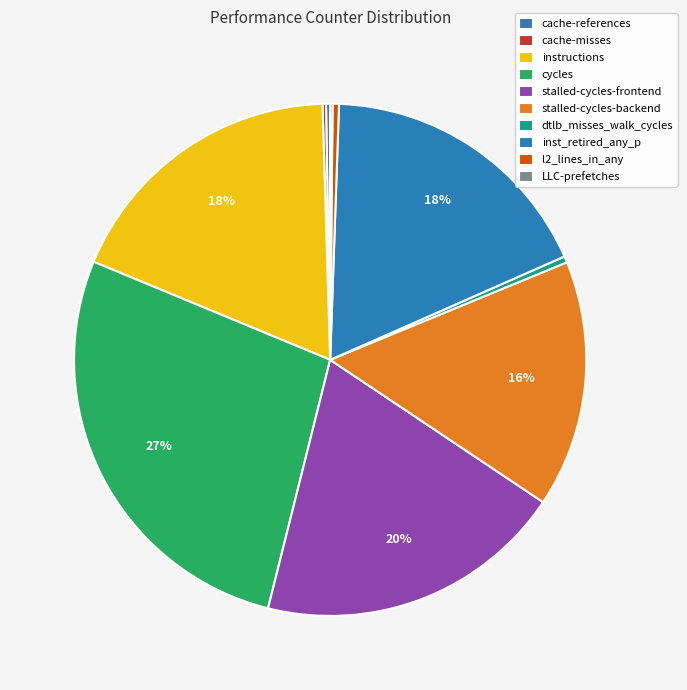

The dtlb_misses_walk_cycles slice represents 0% of the pie. True or false?

True